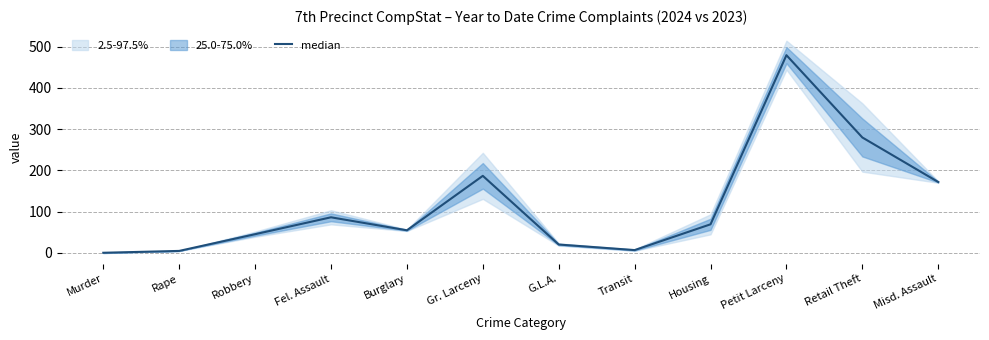

The chart shows a value of 280.0 at Retail Theft. True or false?

True